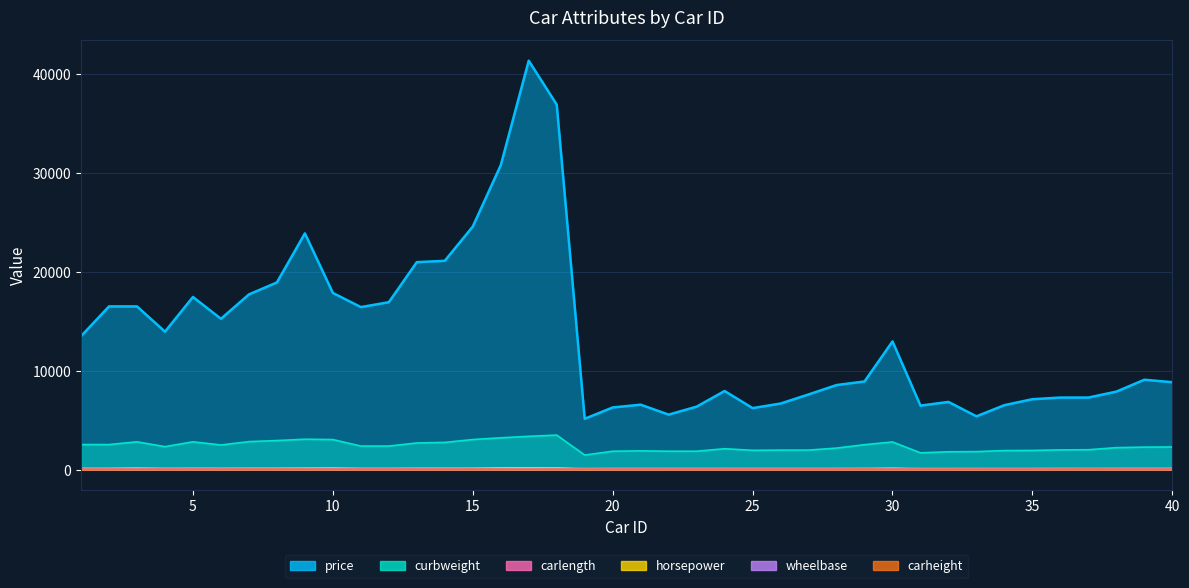

Where is the first local minimum for wheelbase?

5